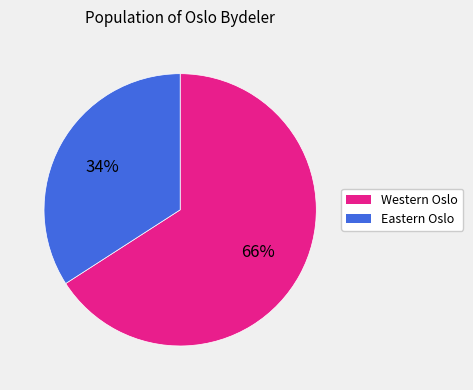

To the nearest percent, what is the average slice percentage?

50%